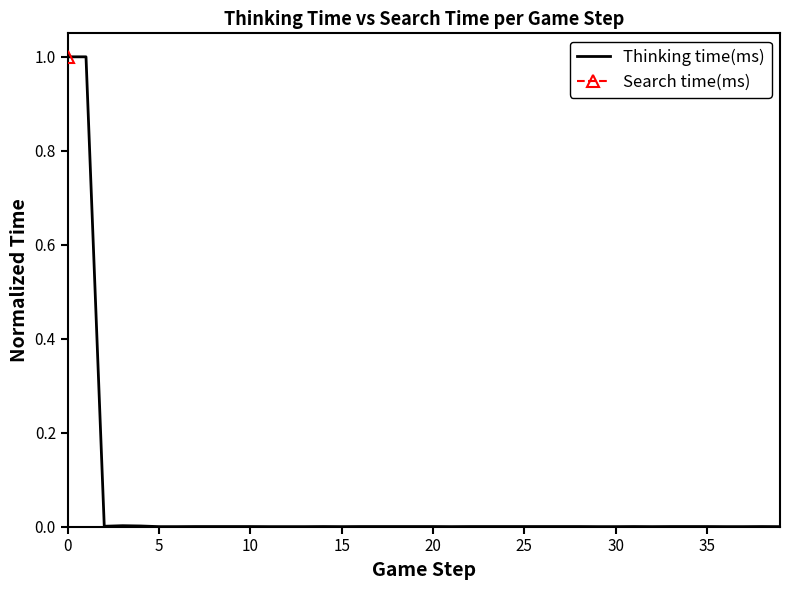

What is the maximum value for Thinking time(ms)?

1.0